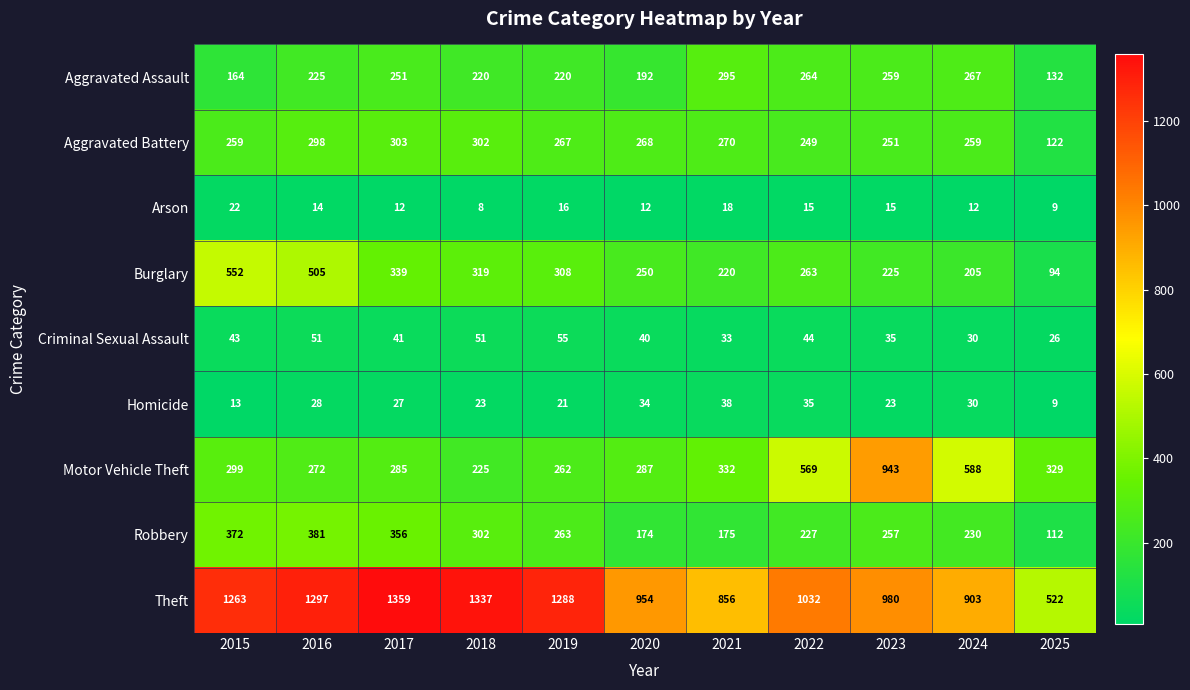

The value of Robbery at 2020 is 63. True or false?

False